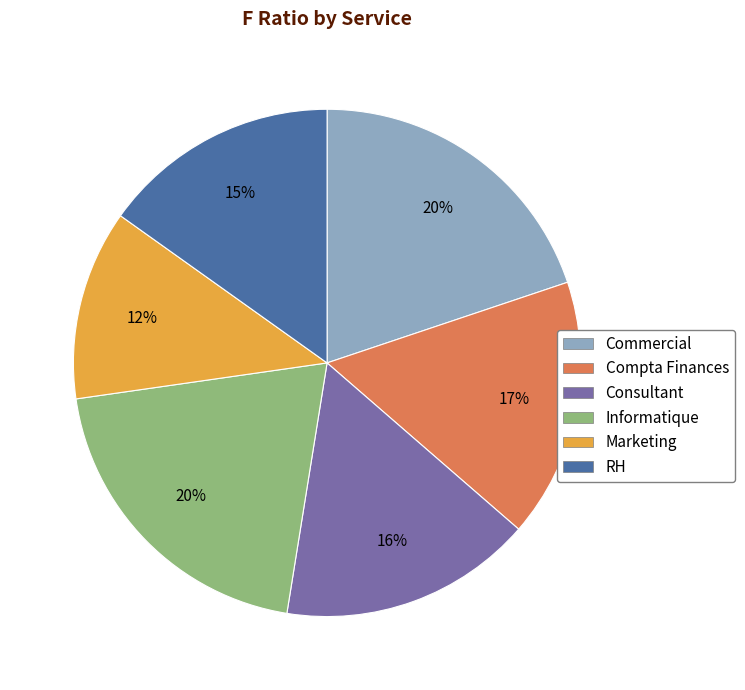

Count the number of slices in the pie.

6